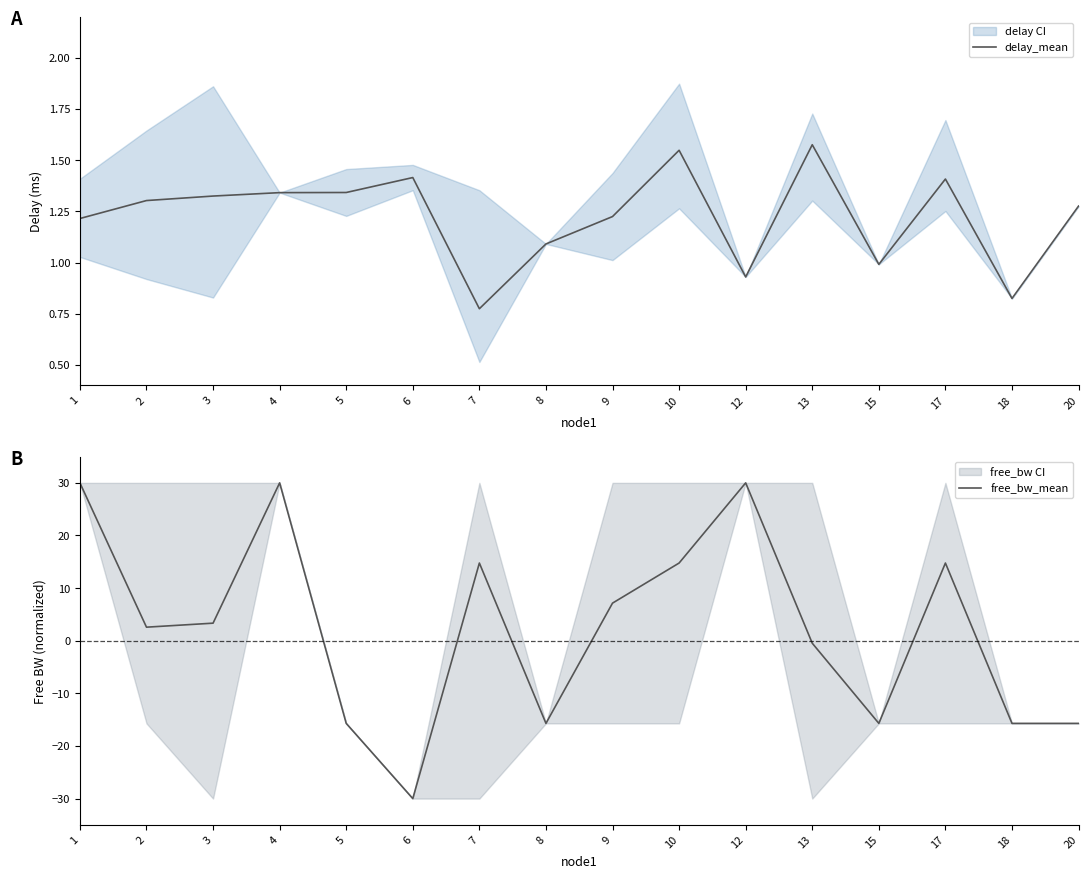

What is the minimum value shown in the chart?

-30.0